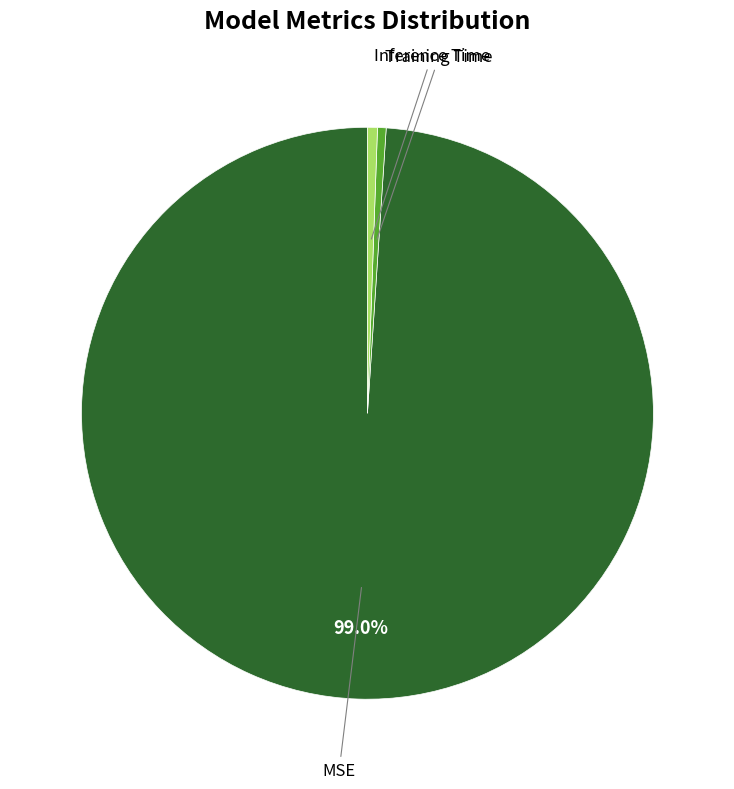

How many slices are in this pie chart?

3